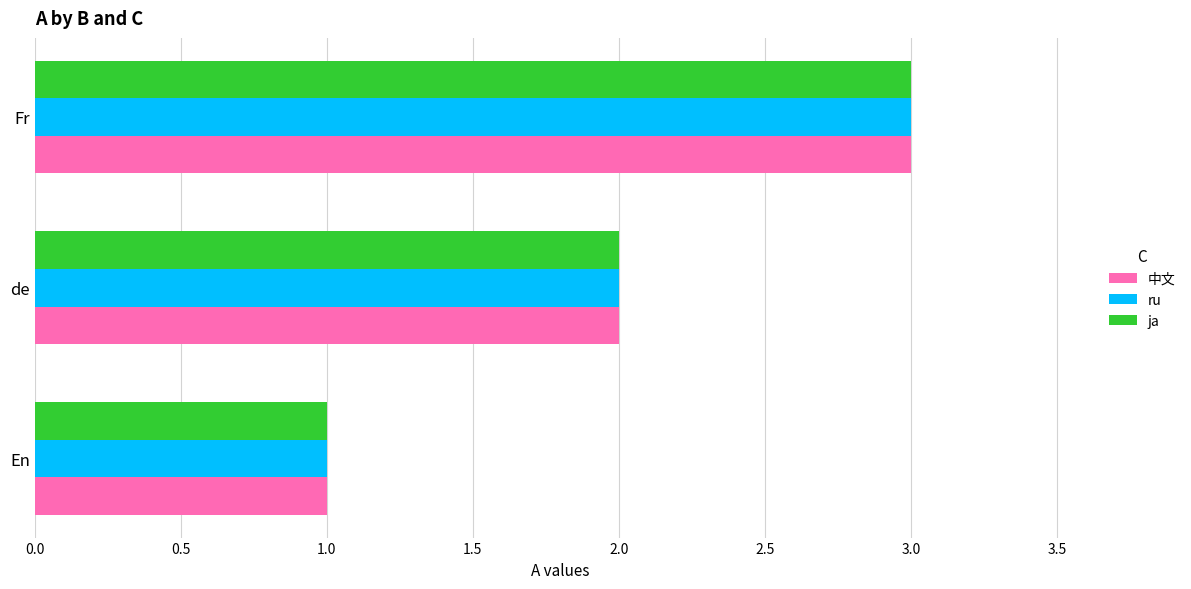

What are all the series names shown in the legend?

中文, ru, ja